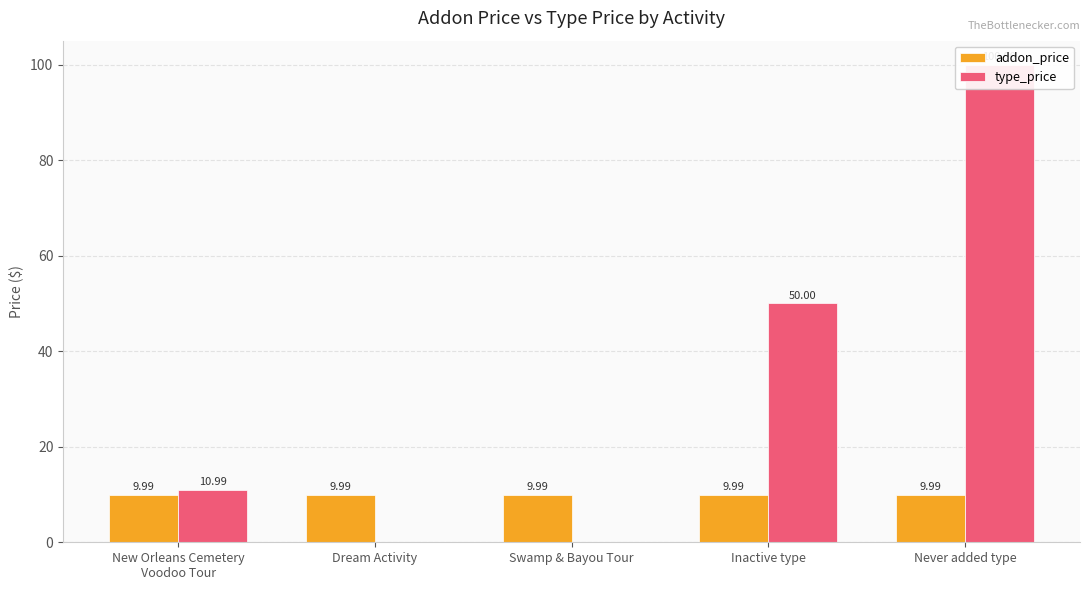

How many data points in type_price are less than 10?

2